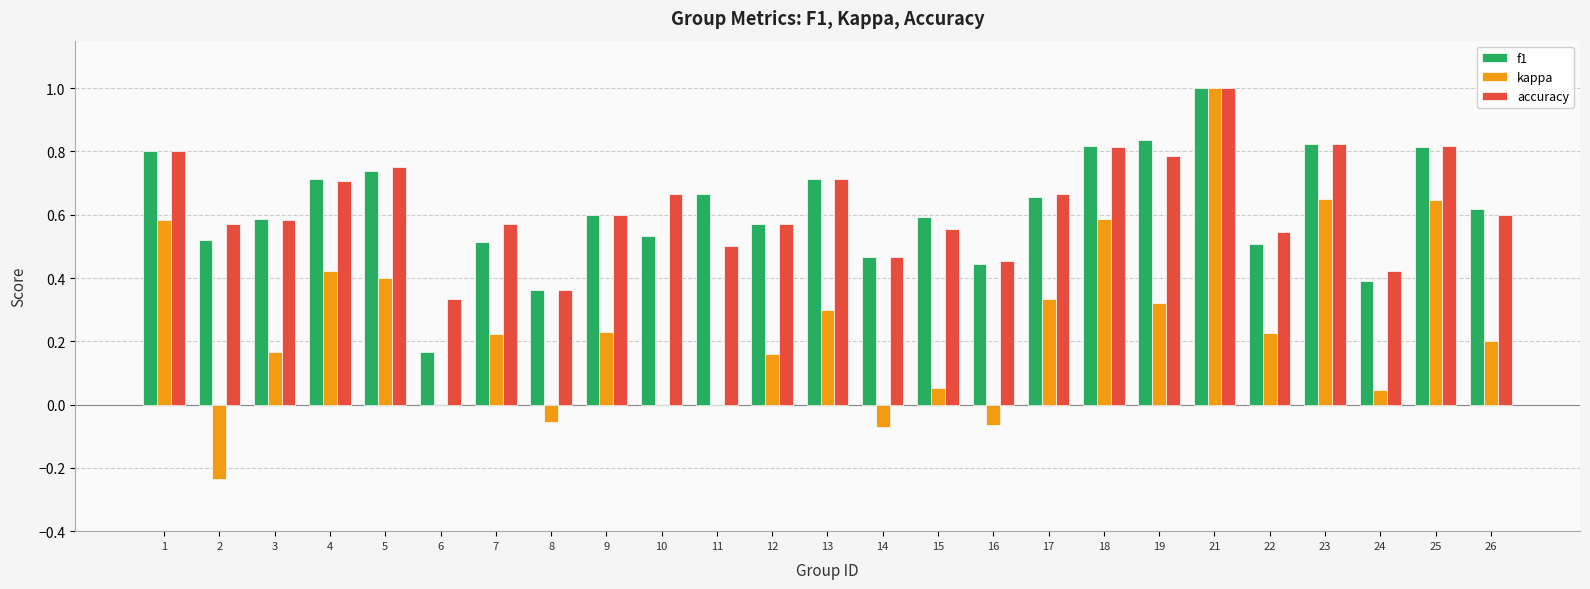

What is the sum of the f1 values at 22 and 2?

1.0